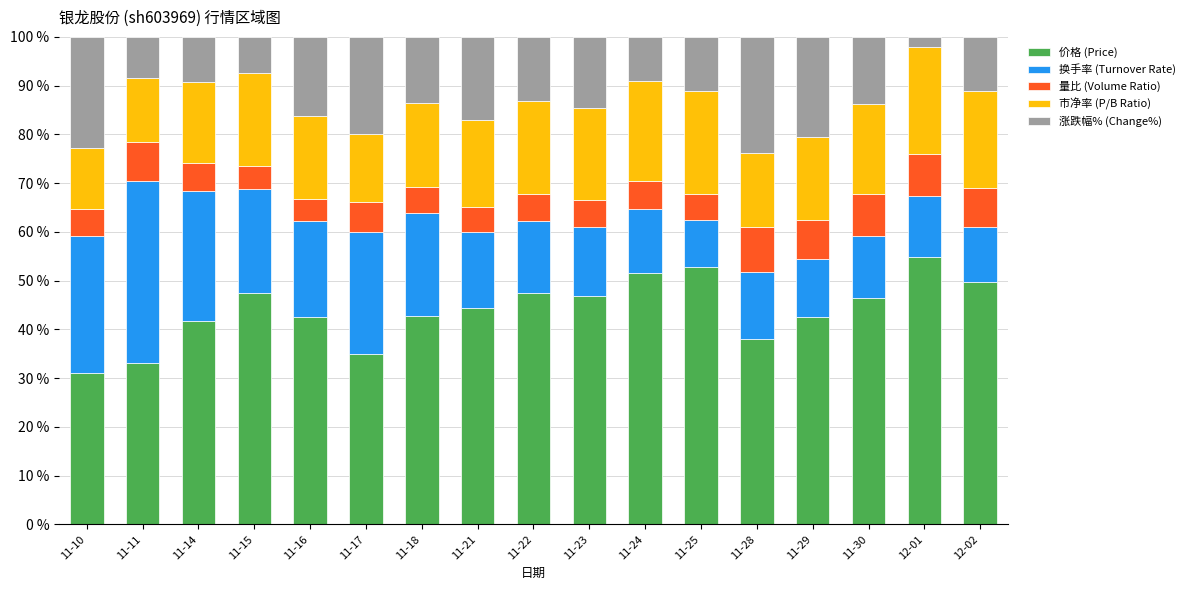

Where does the 价格 (Price) series first go above 44?

11-15